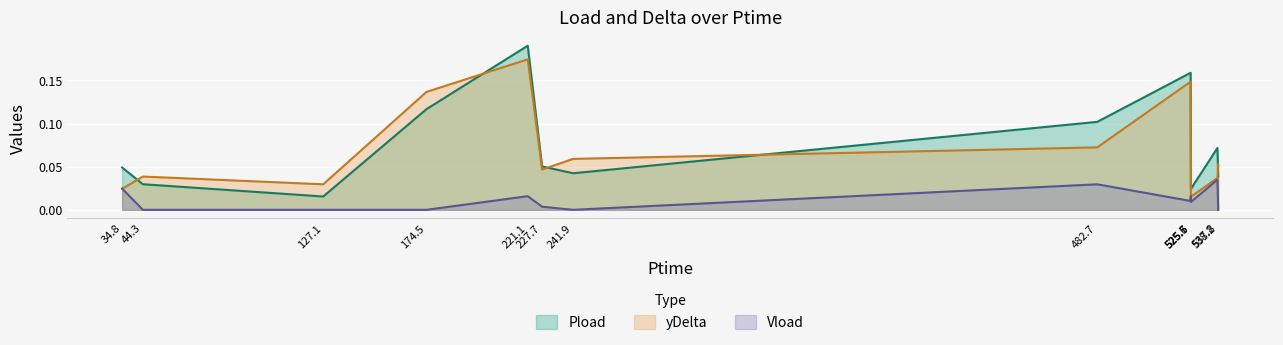

Which series has the widest spread of values?

Pload